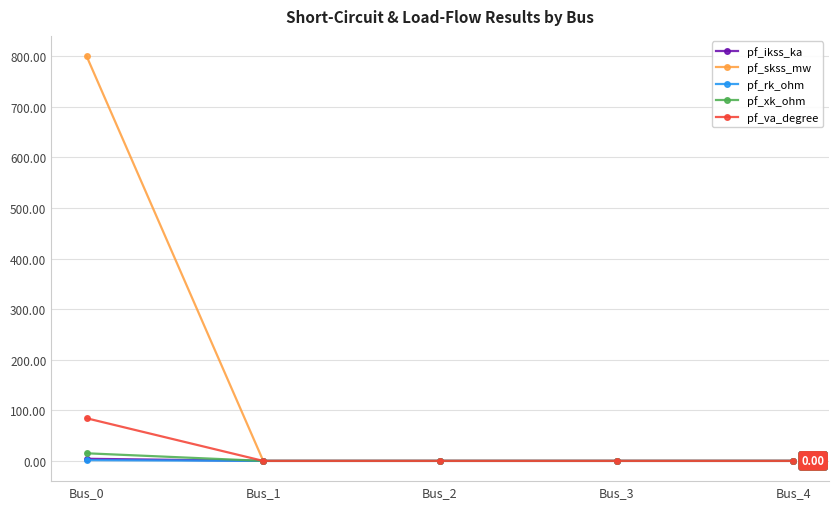

Which series has the widest spread of values?

pf_skss_mw